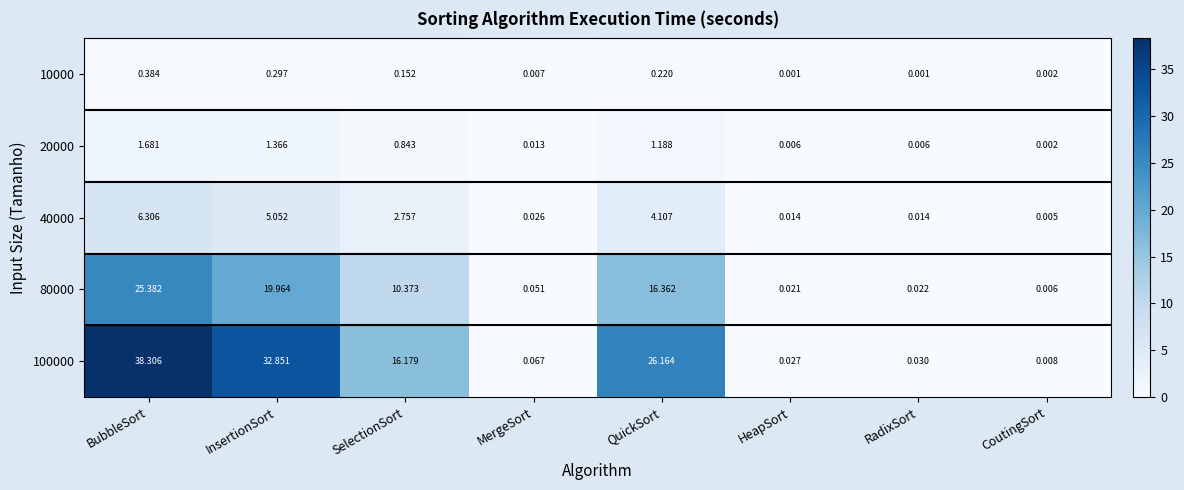

What is the spread (max minus min) of values at QuickSort?

25.9